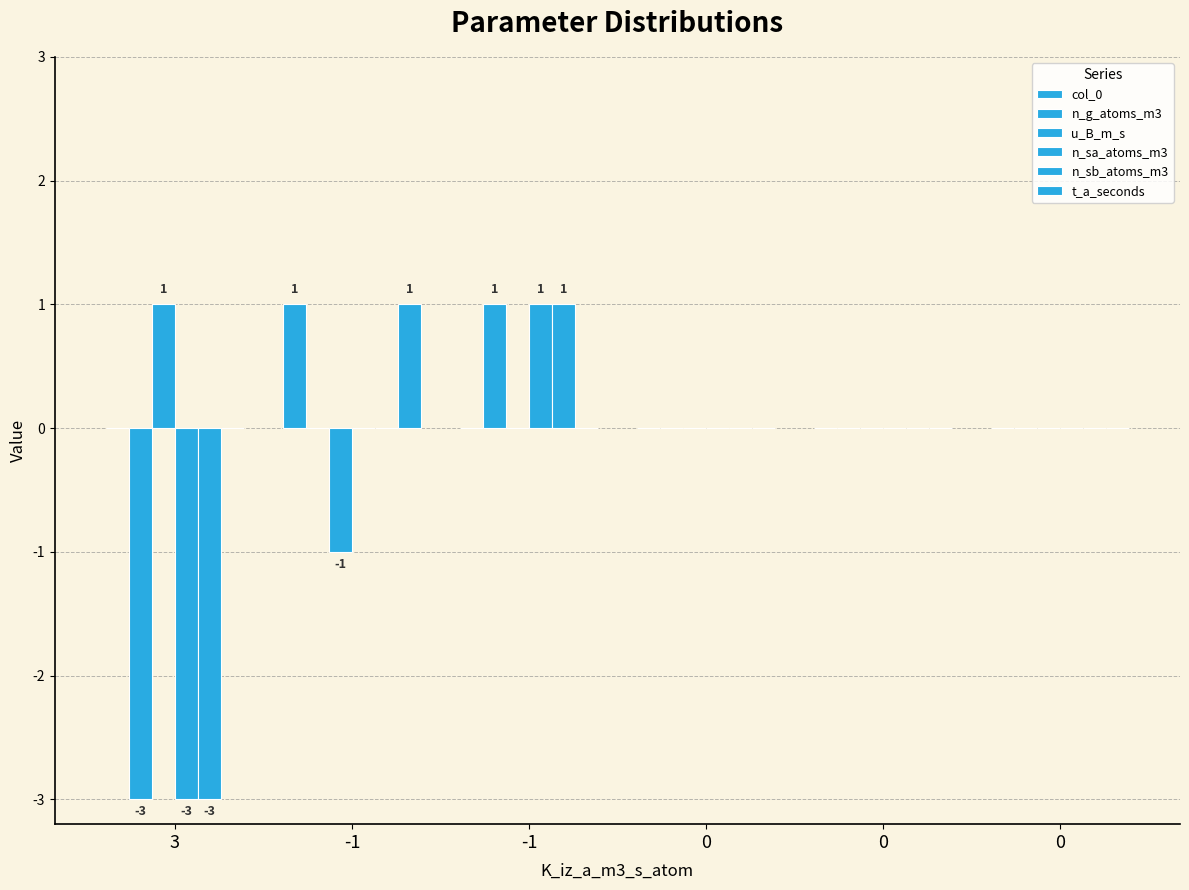

Reading left to right, what are all the values shown in this chart?

col_0: 0	1	0	0	0	0
n_g_atoms_m3: -3	0	1	0	0	0
u_B_m_s: 1	-1	0	0	0	0
n_sa_atoms_m3: -3	0	1	0	0	0
n_sb_atoms_m3: -3	0	1	0	0	0
t_a_seconds: 0	1	0	0	0	0